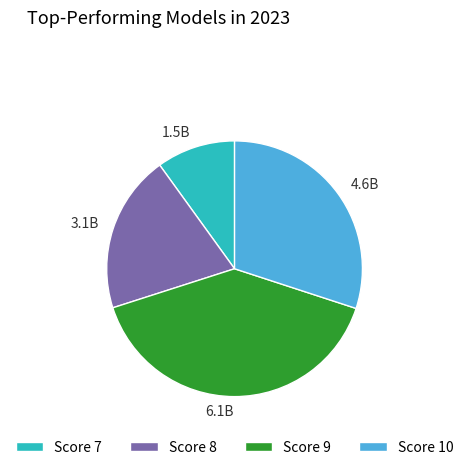

Approximately how many times larger is the value at Score 7 compared to Score 8?

0.5